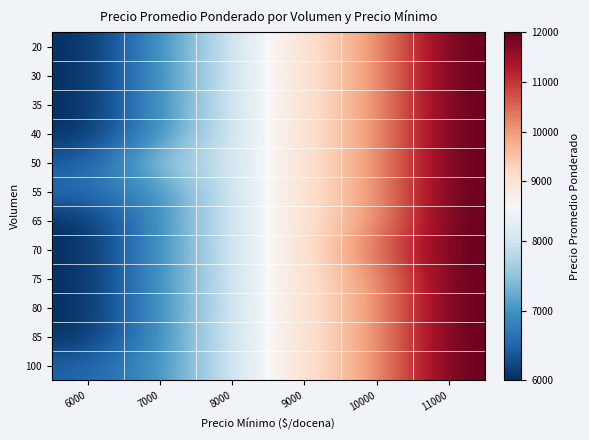

List the series in order of their peak value, lowest first.

20, 30, 35, 40, 50, 55, 65, 70, 75, 80, 85, 100